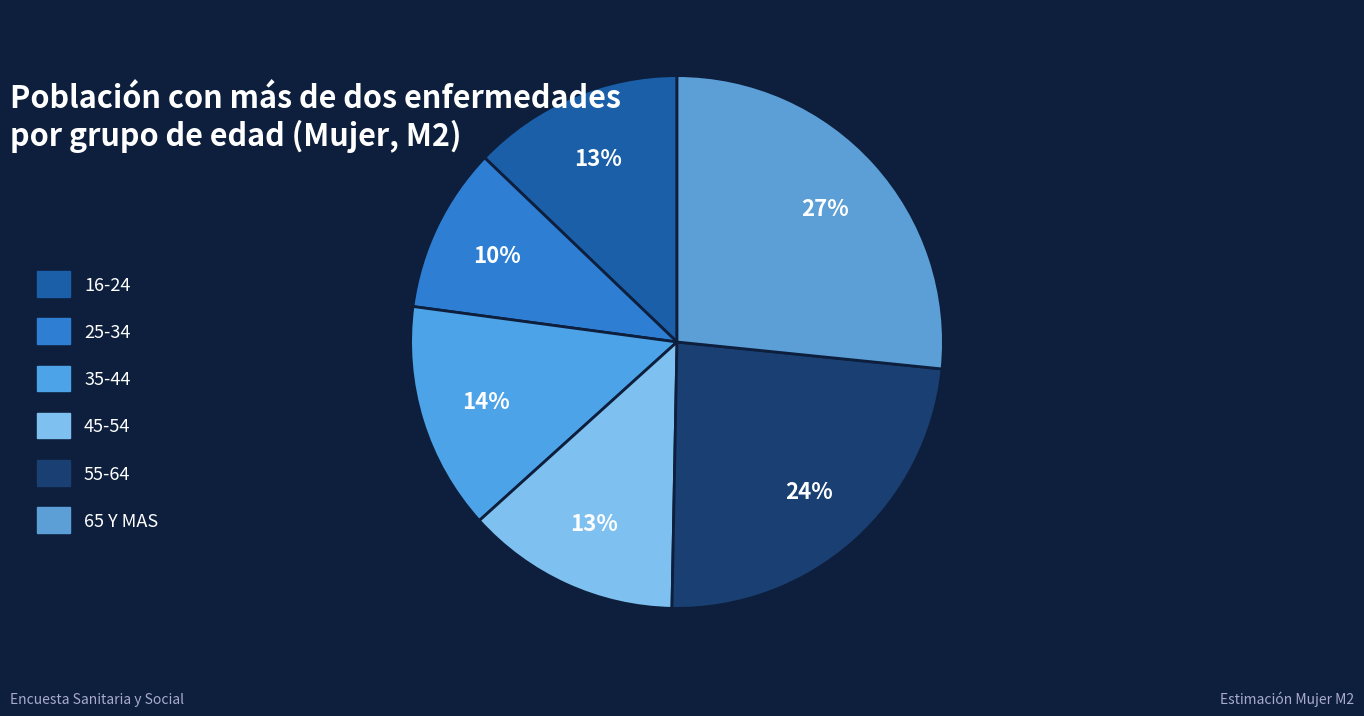

Rank the categories by value from highest to lowest.

65 Y MAS, 55-64, 35-44, 45-54, 16-24, 25-34